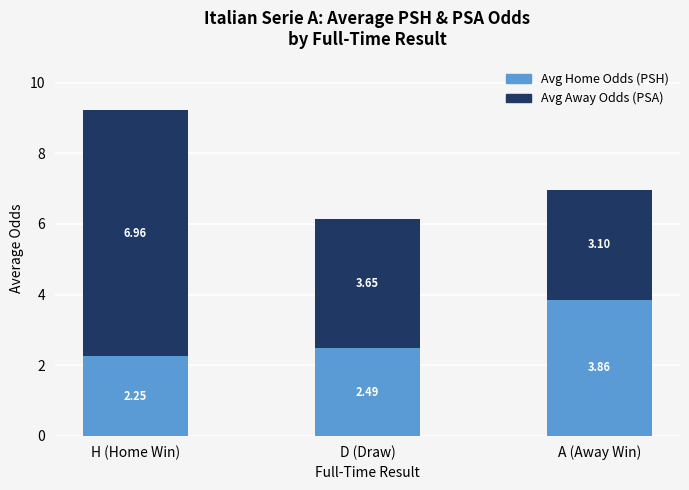

At which label is Avg Home Odds (PSH) closest to 3?

D (Draw)